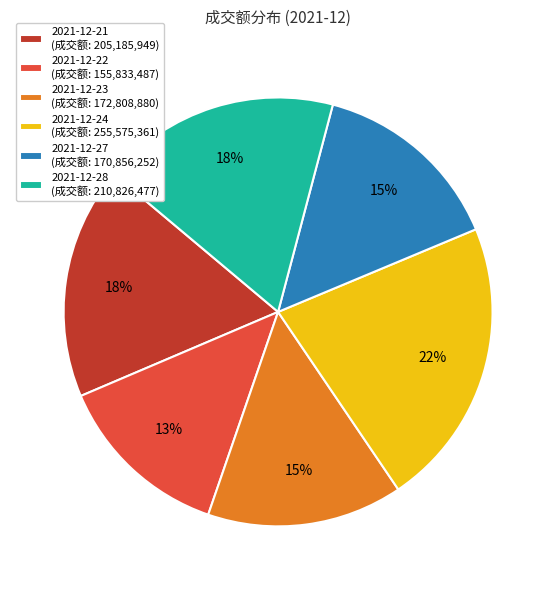

What is the ratio of the value at 2021-12-21 (成交额: 205,185,949) to the value at 2021-12-23 (成交额: 172,808,880)?

1.2